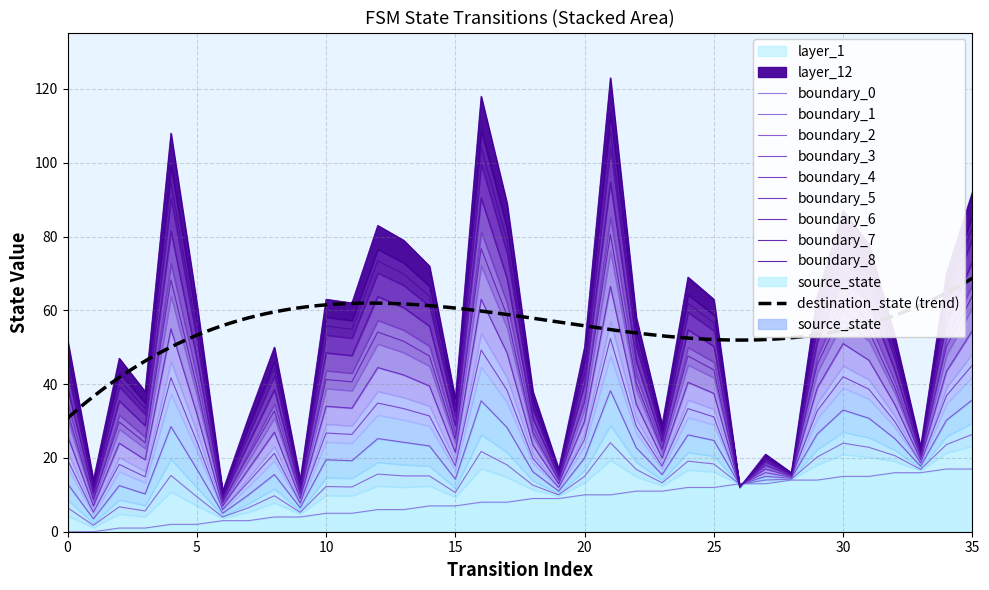

What is the difference between the maximum and minimum values in the source_state series?

17